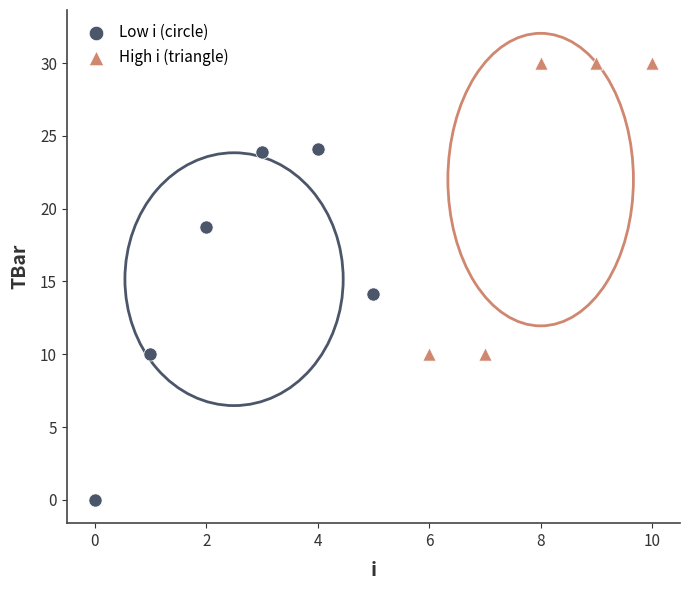

Which series has the widest spread of Y values?

Low i (circle)